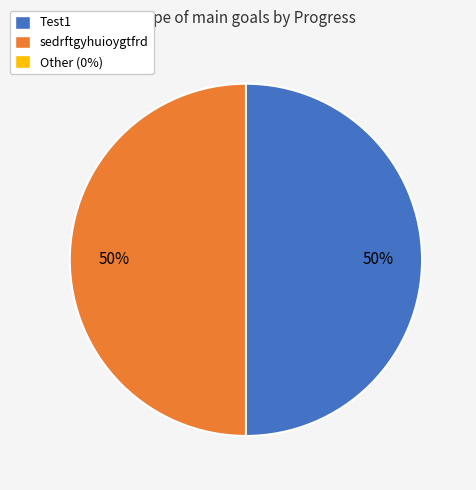

How many segments does this pie chart have?

2